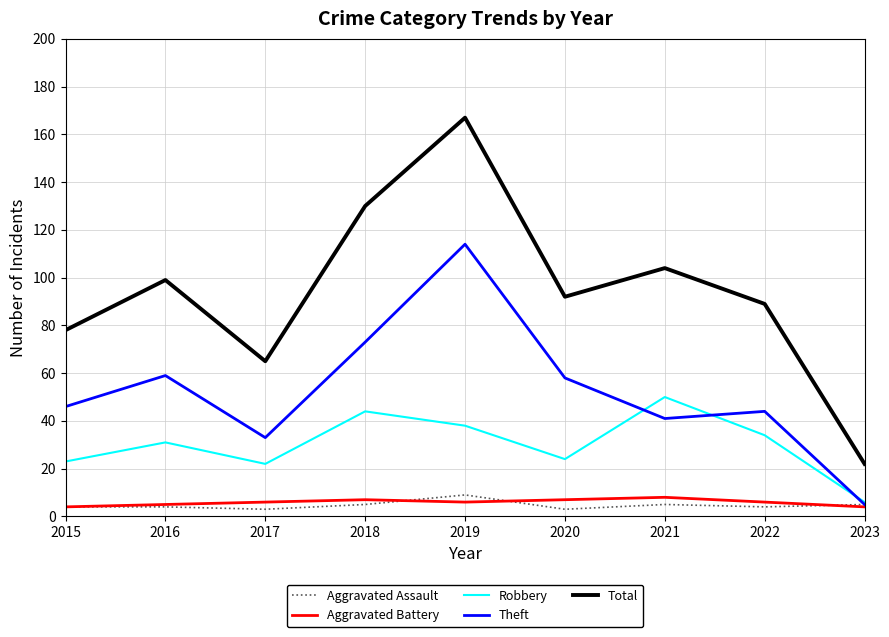

Is it true that Theft equals 26 at 2019?

False